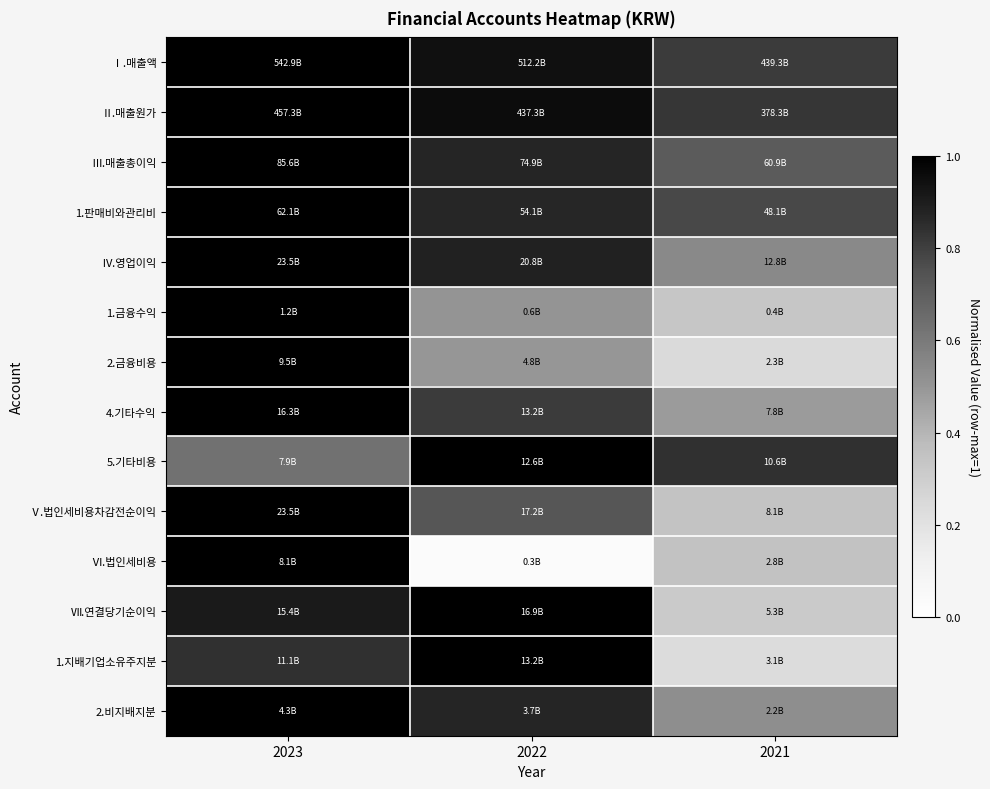

Reading right to left, transcribe all the data shown in this chart.

Ⅰ.매출액: 2021=0.8	2022=0.9	2023=1.0
Ⅱ.매출원가: 2021=0.8	2022=1.0	2023=1.0
Ⅲ.매출총이익: 2021=0.7	2022=0.9	2023=1.0
1.판매비와관리비: 2021=0.8	2022=0.9	2023=1.0
Ⅳ.영업이익: 2021=0.5	2022=0.9	2023=1.0
1.금융수익: 2021=0.3	2022=0.5	2023=1.0
2.금융비용: 2021=0.2	2022=0.5	2023=1.0
4.기타수익: 2021=0.5	2022=0.8	2023=1.0
5.기타비용: 2021=0.8	2022=1.0	2023=0.6
Ⅴ.법인세비용차감전순이익: 2021=0.3	2022=0.7	2023=1.0
Ⅵ.법인세비용: 2021=0.4	2022=0.0	2023=1.0
Ⅶ.연결당기순이익: 2021=0.3	2022=1.0	2023=0.9
1.지배기업소유주지분: 2021=0.2	2022=1.0	2023=0.8
2.비지배지분: 2021=0.5	2022=0.9	2023=1.0